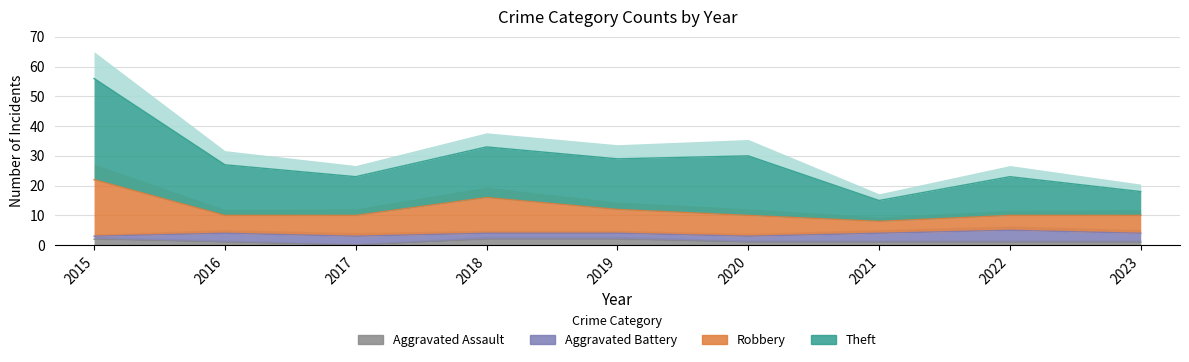

Which series changed the most between 2015 and 2020?

Theft